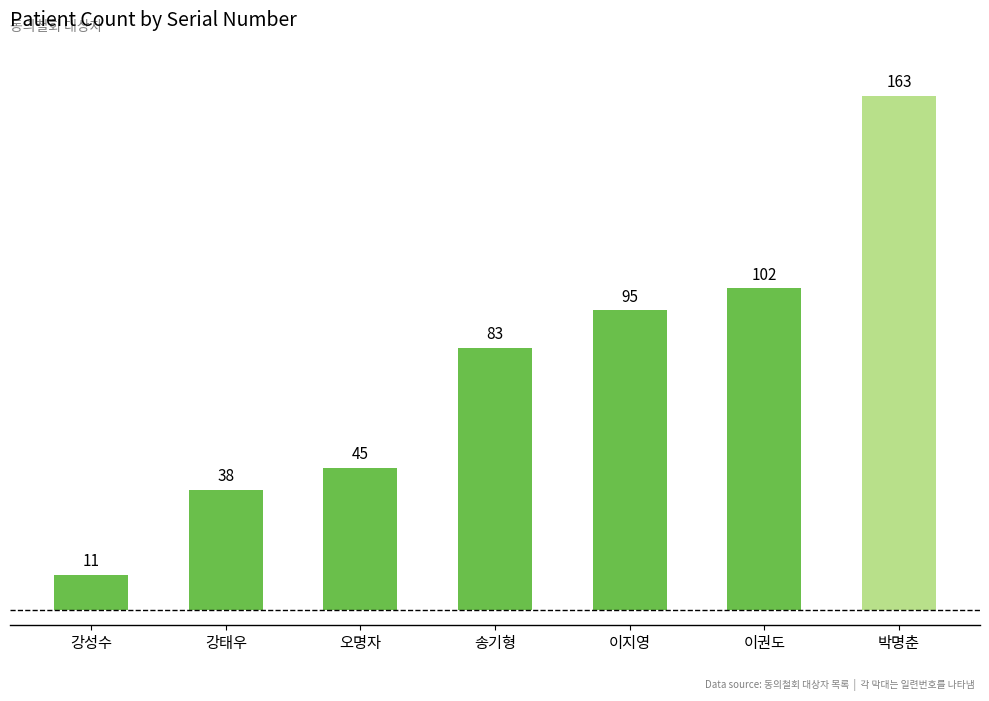

List the labels in order of value, largest first.

박명춘, 이권도, 이지영, 송기형, 오명자, 강태우, 강성수